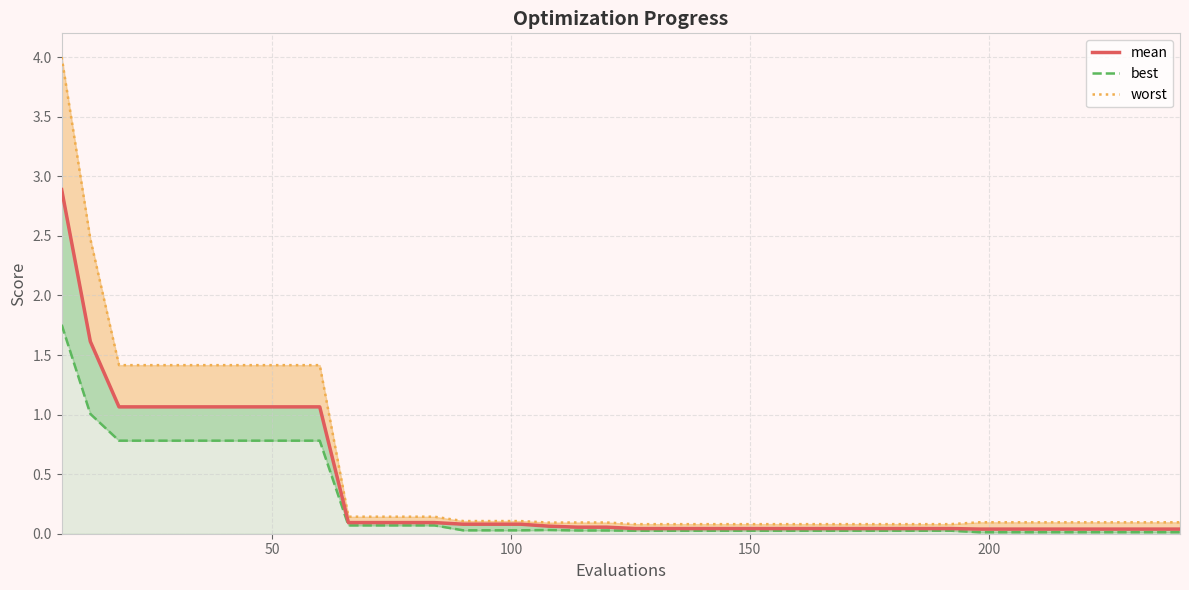

True or false: there are more than 0 points higher than both neighbors.

False